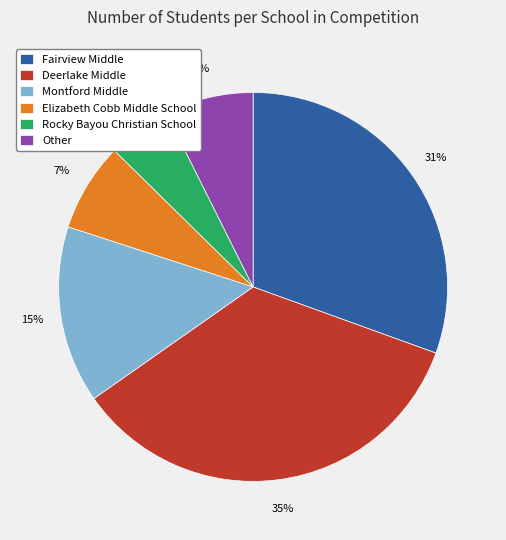

Combined, do Other and Deerlake Middle account for over 50%?

No